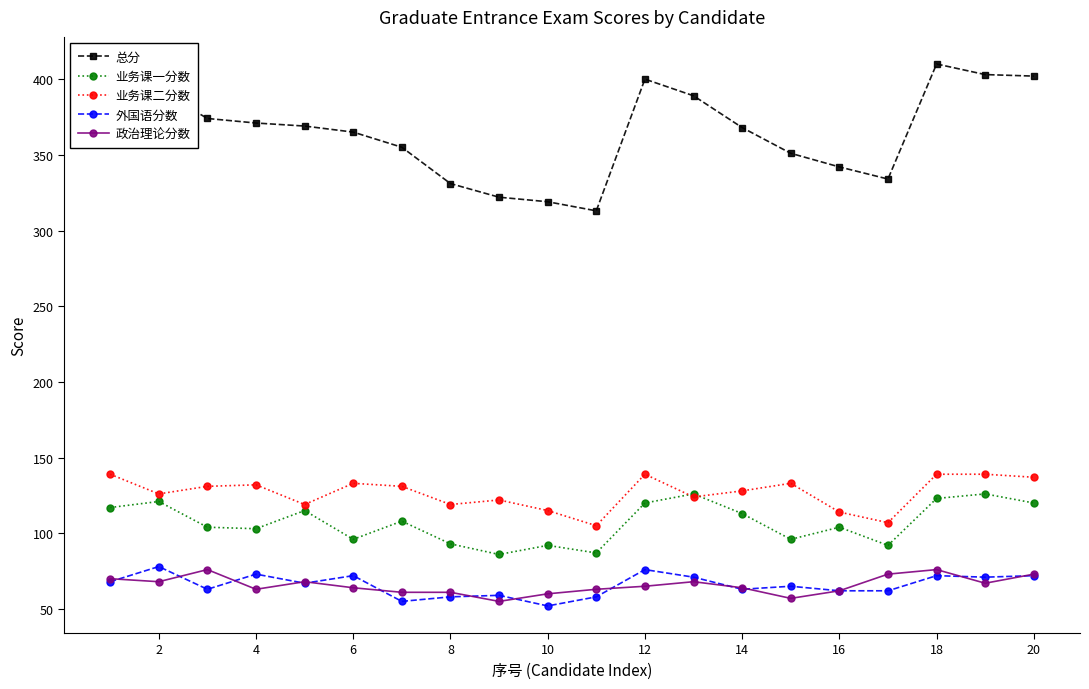

How many distinct data groups are displayed?

5